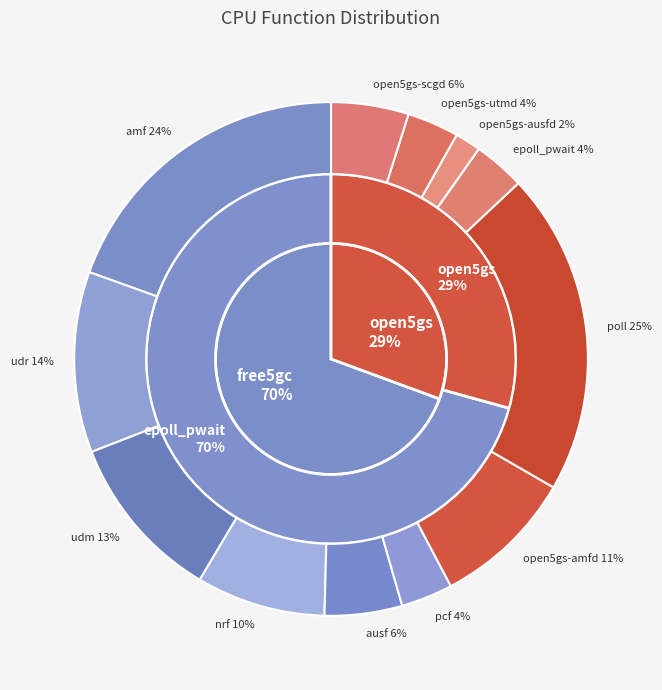

Is it true that 22 is 1% of the pie?

False